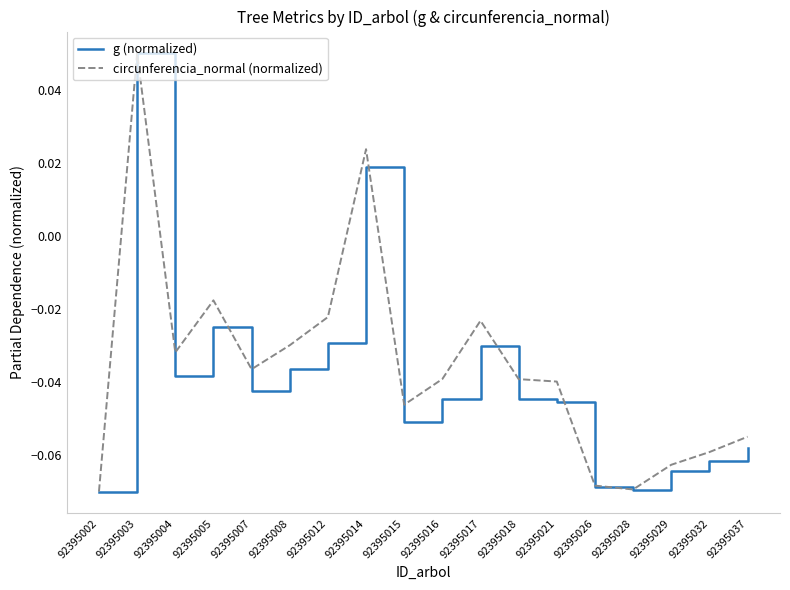

The circunferencia_normal (normalized) series shows -0.0 at 92395029. True or false?

False